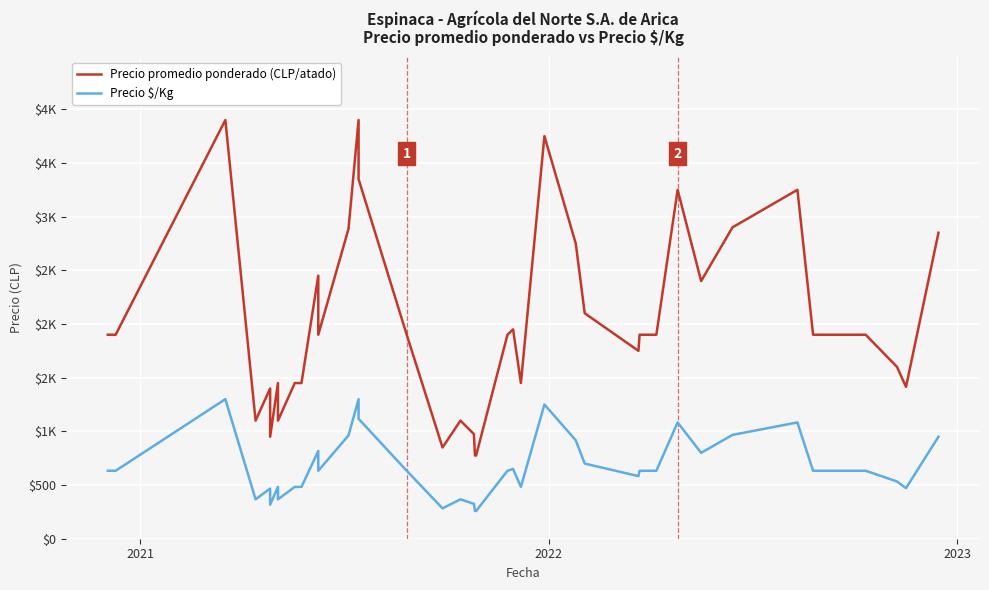

Rank the series by their average value, from lowest to highest.

Precio $/Kg, Precio promedio ponderado (CLP/atado)